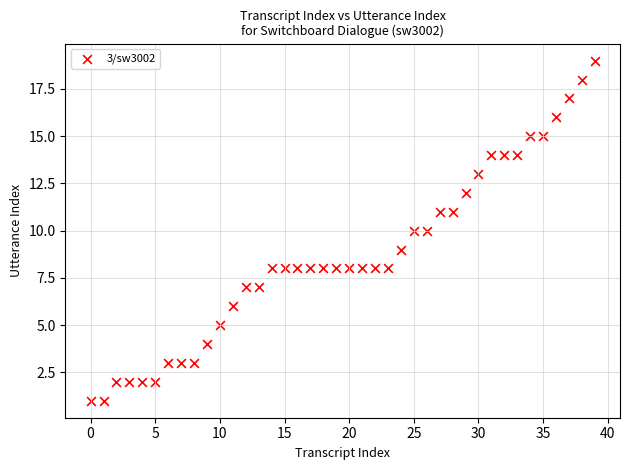

What is the range of Y values (max minus min)?

18